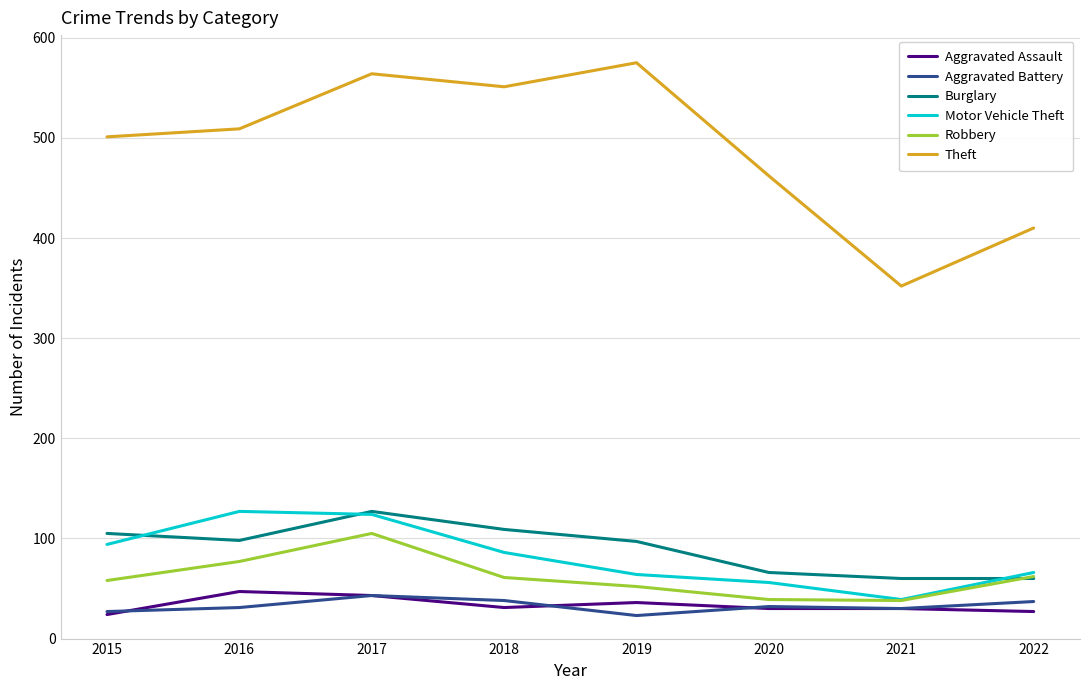

Which series changed the most between 2015 and 2021?

Theft